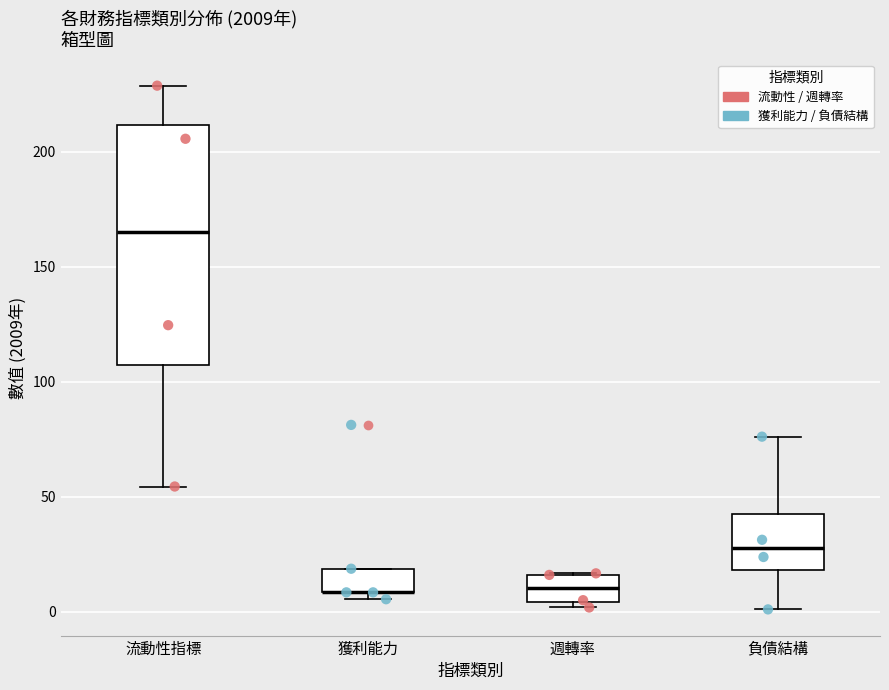

Comparing the boxes themselves (not the whiskers), which one is the tallest?

流動性指標